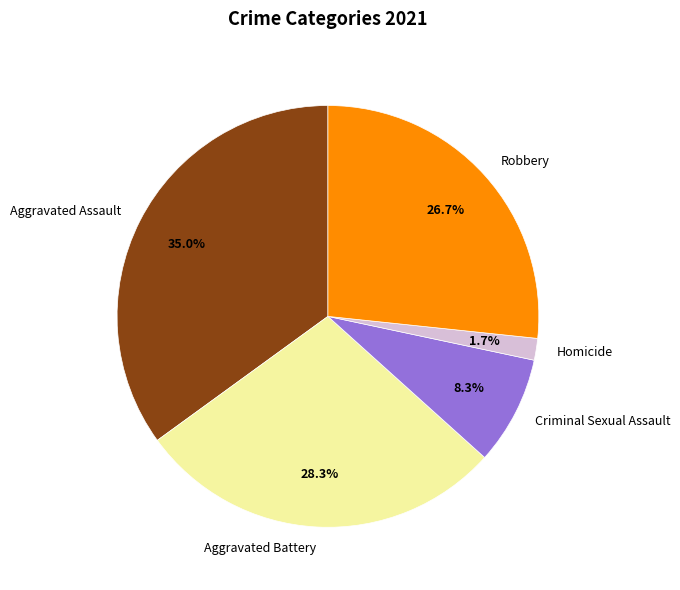

Is the sum of Aggravated Battery and Criminal Sexual Assault greater than half?

No